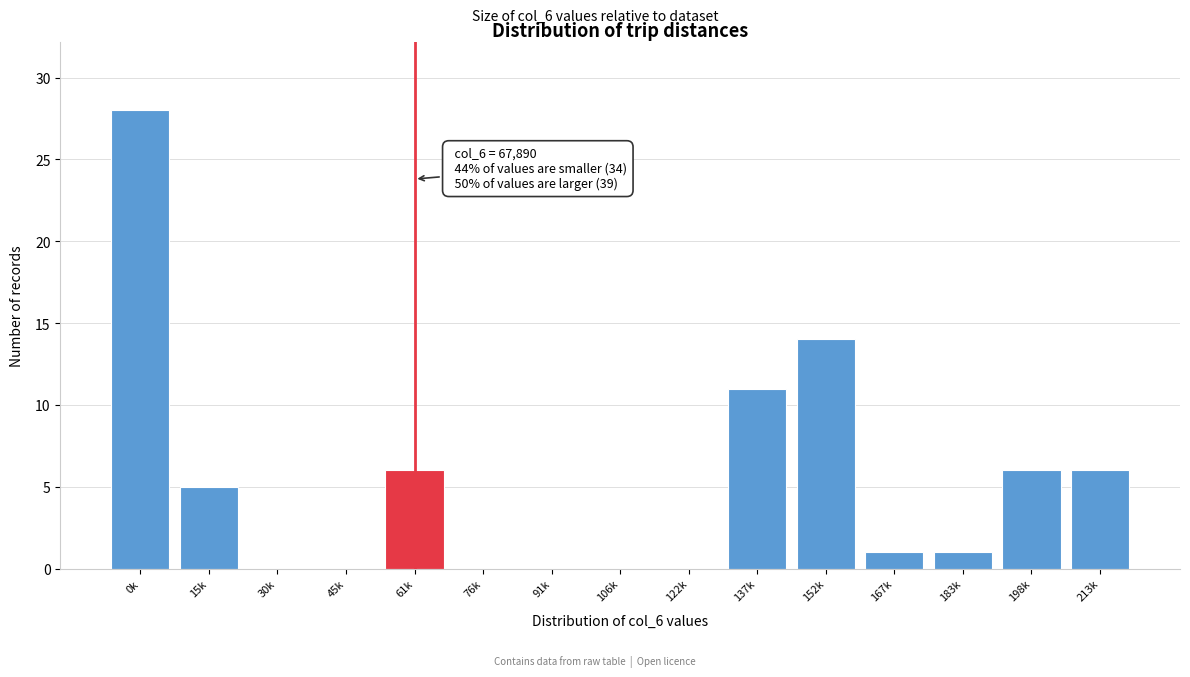

Reading right to left, list all the values displayed in this chart.

213k=6	198k=6	183k=1	167k=1	152k=14	137k=11	122k=0	106k=0	91k=0	76k=0	61k=6	45k=0	30k=0	15k=5	0k=28